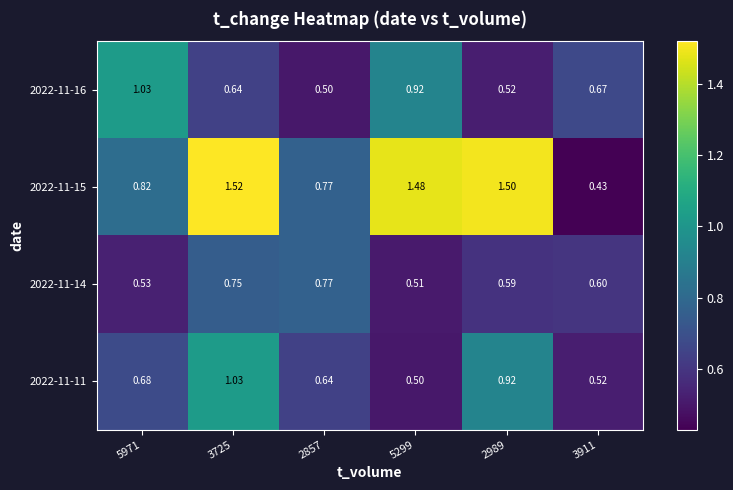

Is the value of 2022-11-14 at 2989 greater than the value of 2022-11-16 at 5971?

No